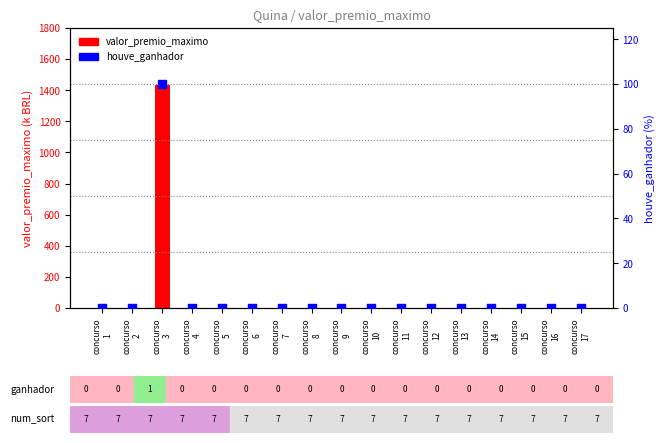

Which series has the widest spread of Y values?

valor_premio_maximo (k)